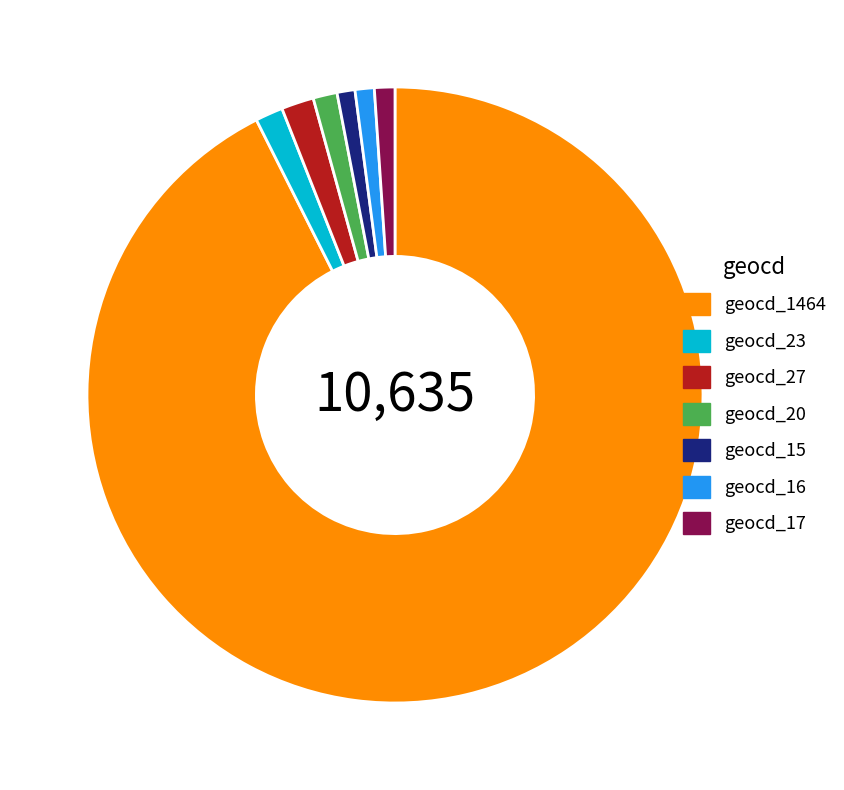

Which category has the biggest portion of the pie?

geocd_1464